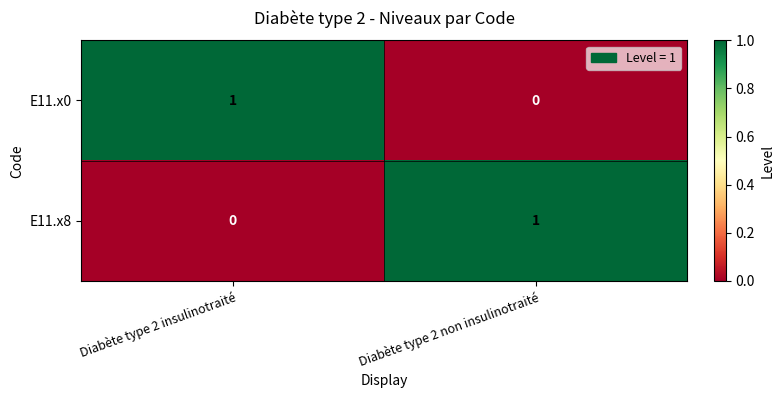

Is the value of E11.x8 at Diabète type 2 insulinotraité greater than the value of E11.x0 at Diabète type 2 insulinotraité?

No